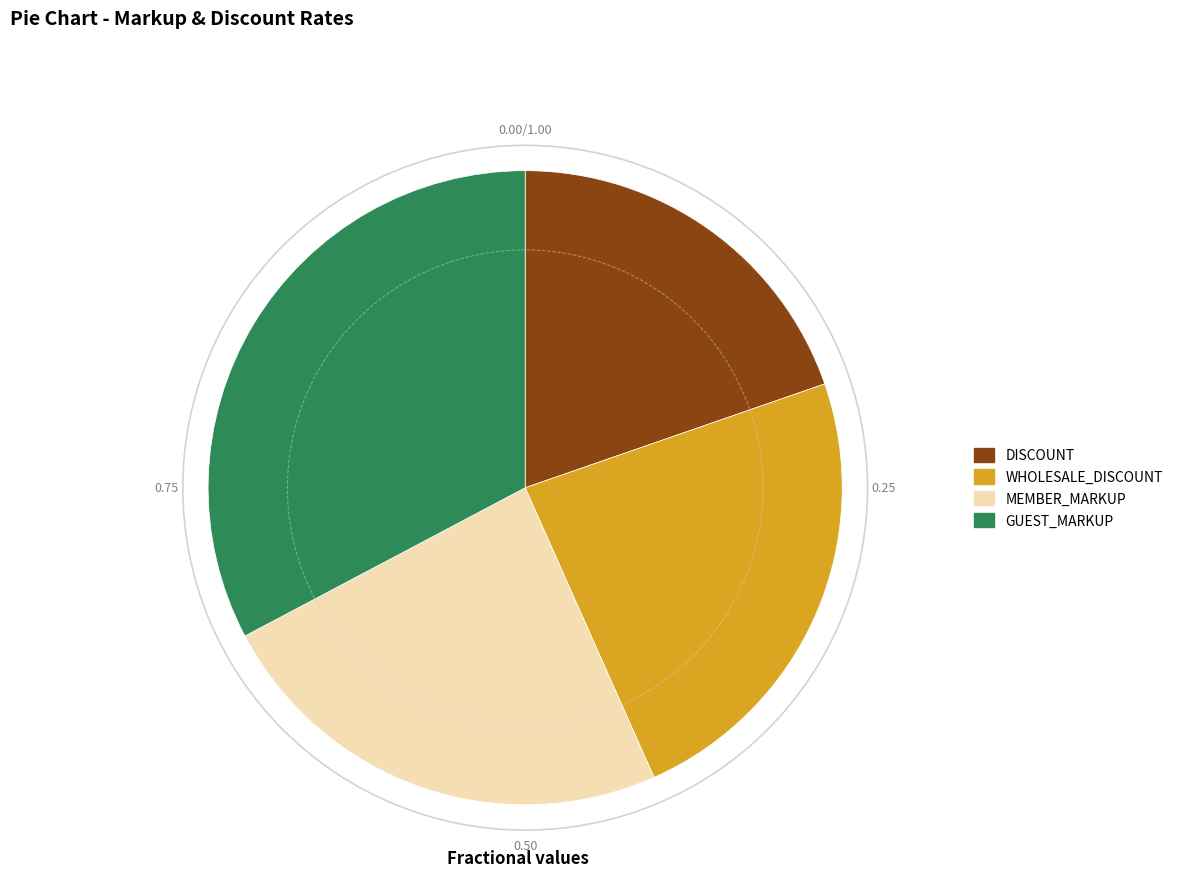

Do MEMBER_MARKUP and GUEST_MARKUP together represent more than half of the pie?

Yes